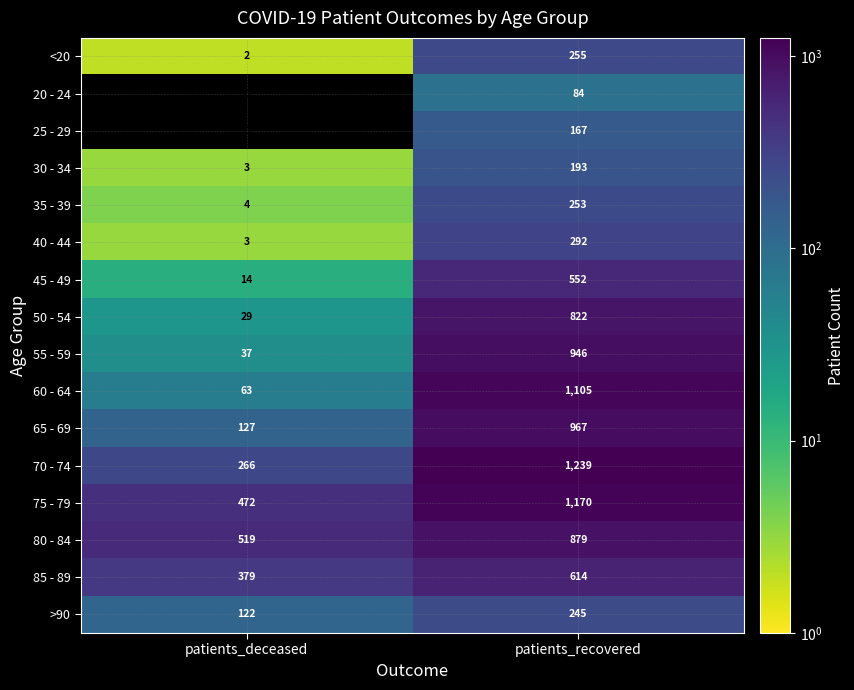

Which series has the largest total across all categories?

75 - 79